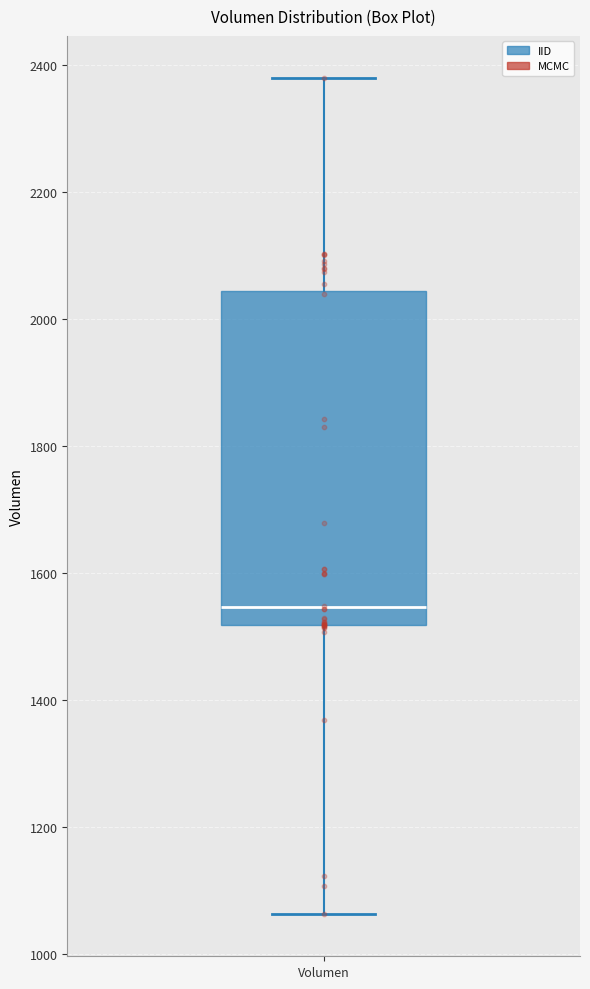

Where does the upper whisker of the box for Volumen end on the y-axis? The values are not printed on the chart, so give them approximately, as read against the axis.

2380